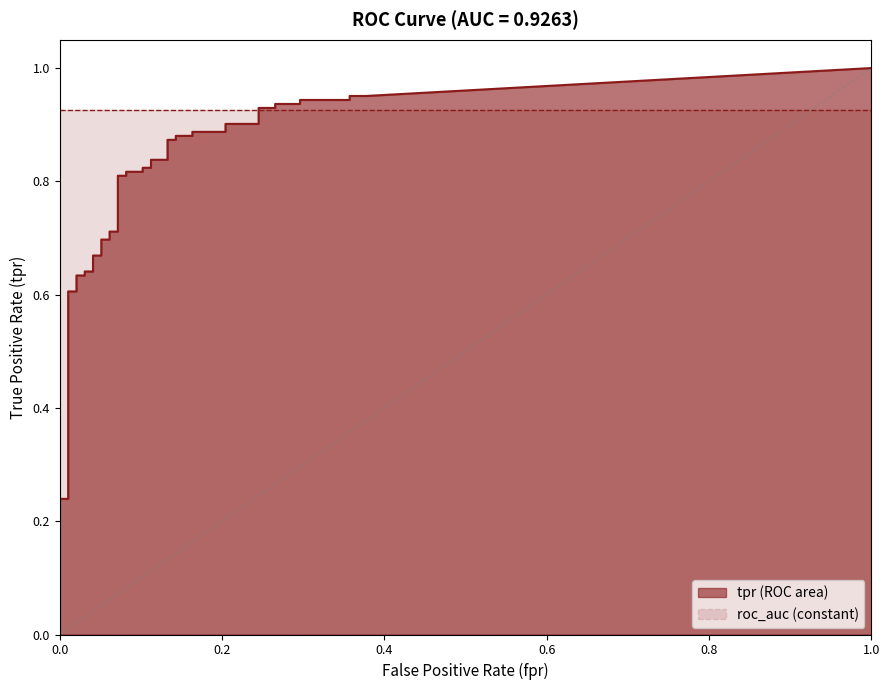

The value of tpr at 30 is 0.4. True or false?

False